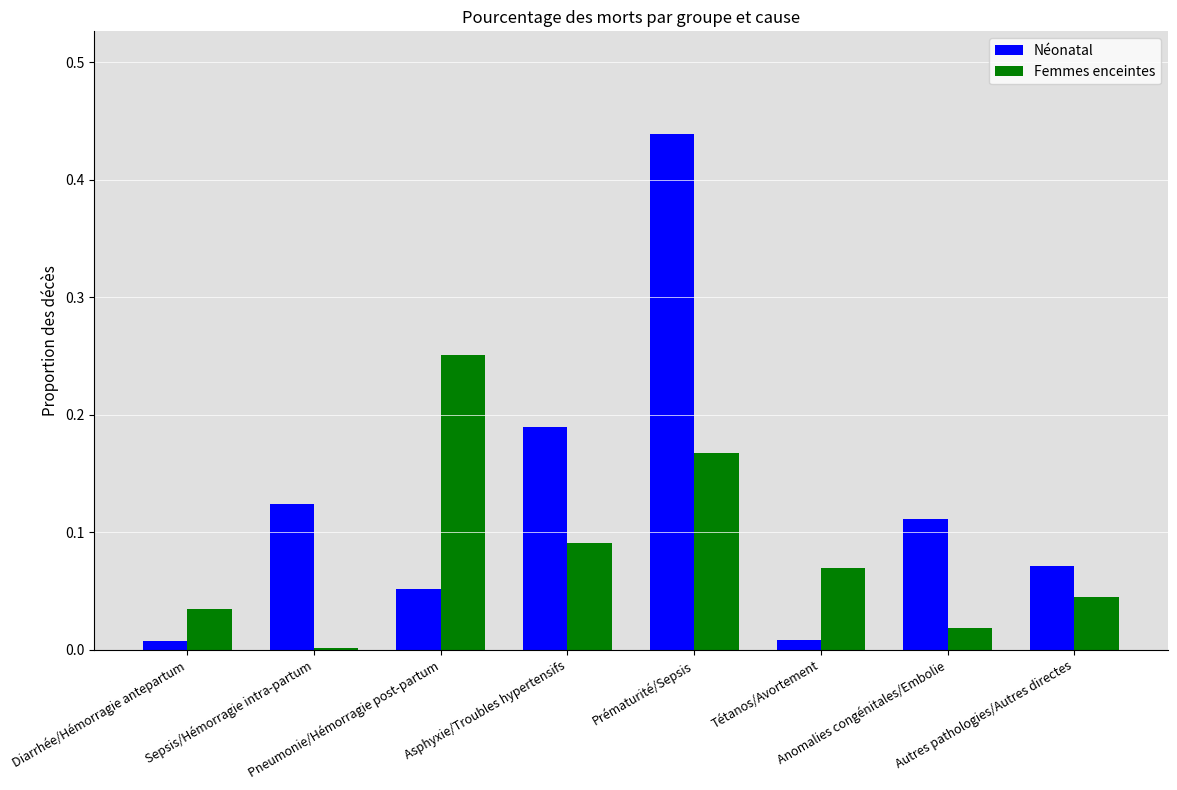

What is the sum of all Femmes enceintes values?

0.7